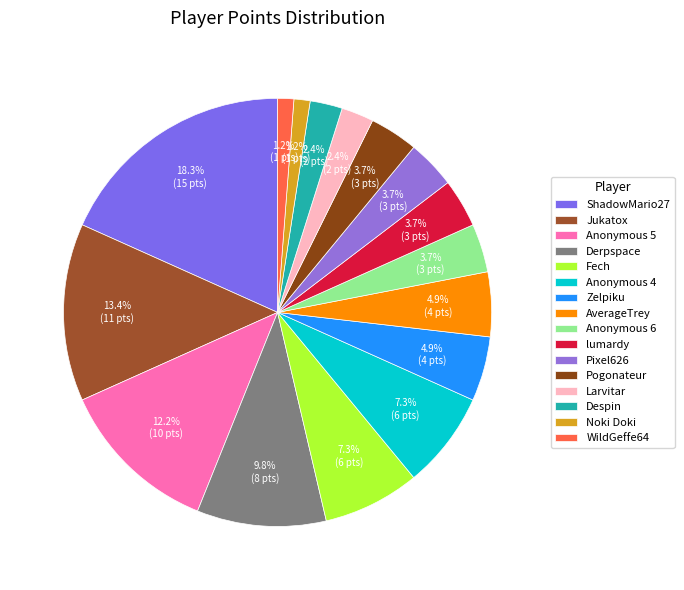

Does Larvitar account for over 50% of the chart?

No